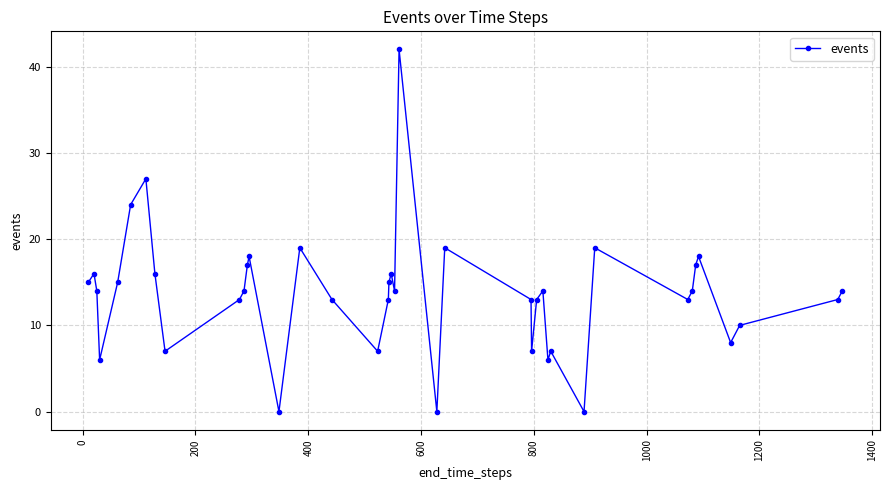

What is the maximum value shown in the chart?

42